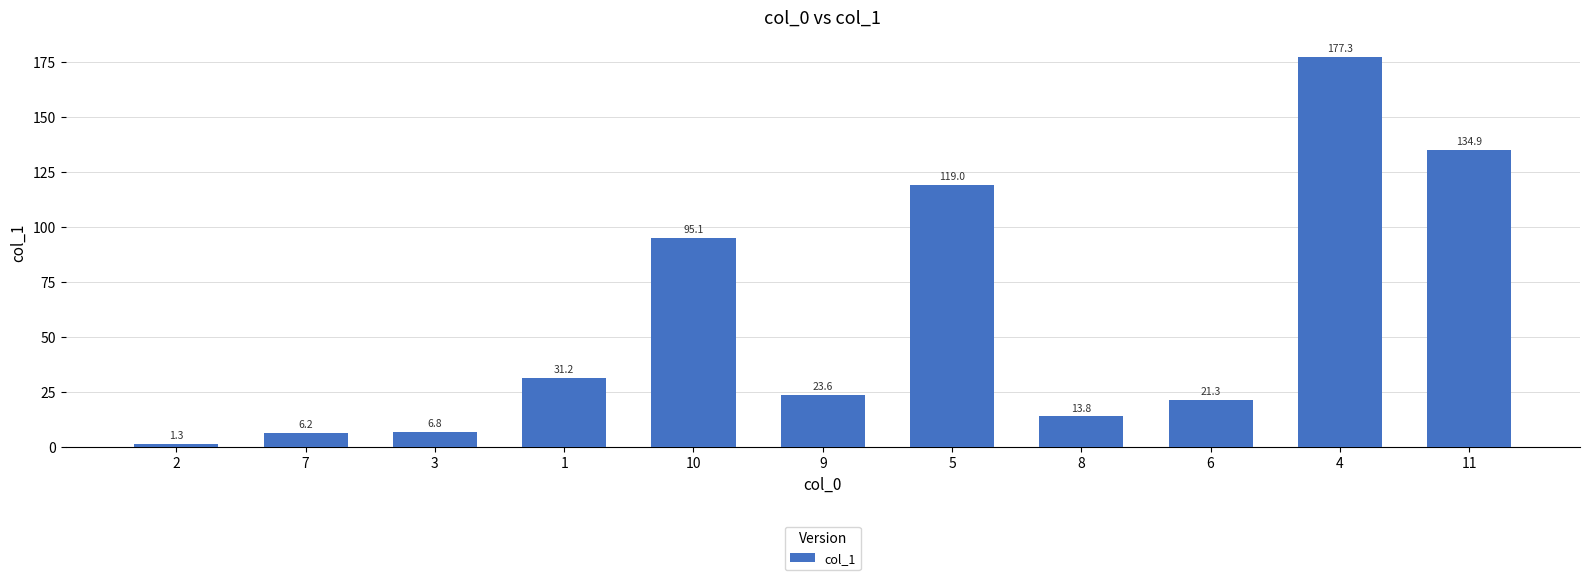

How many values are below 23?

5